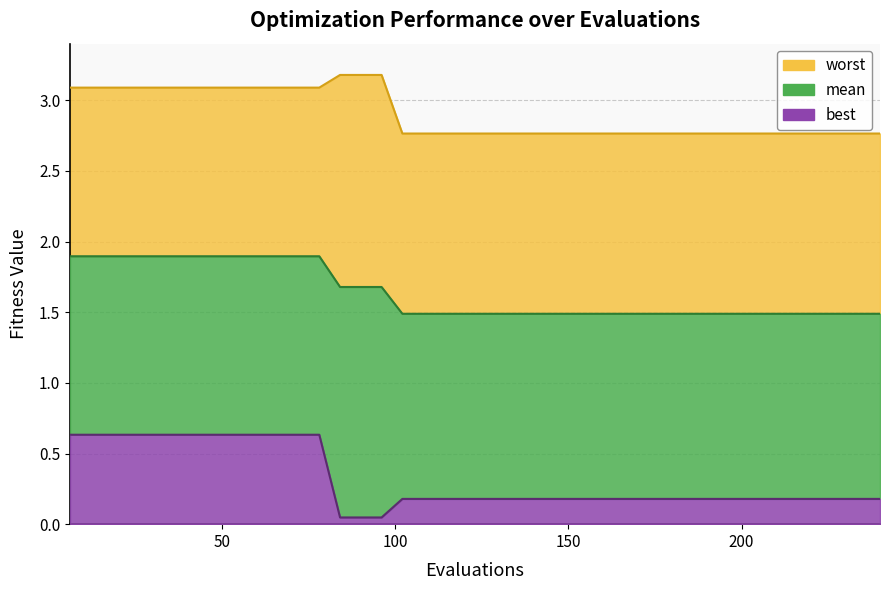

Between 54 and 72, which is larger?

54